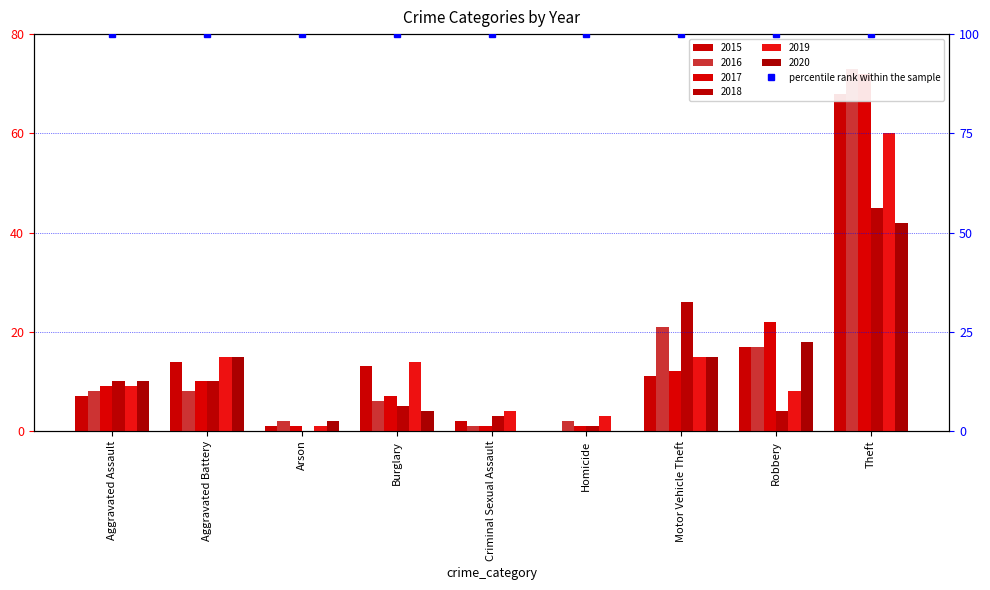

Is the value of 2016 at Aggravated Battery greater than the value of 2015 at Aggravated Battery?

No